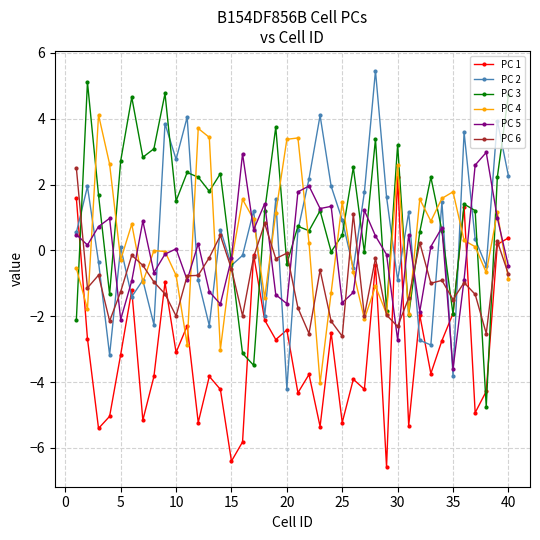

True or false: PC 6 has more than 1 points higher than both neighbors.

True